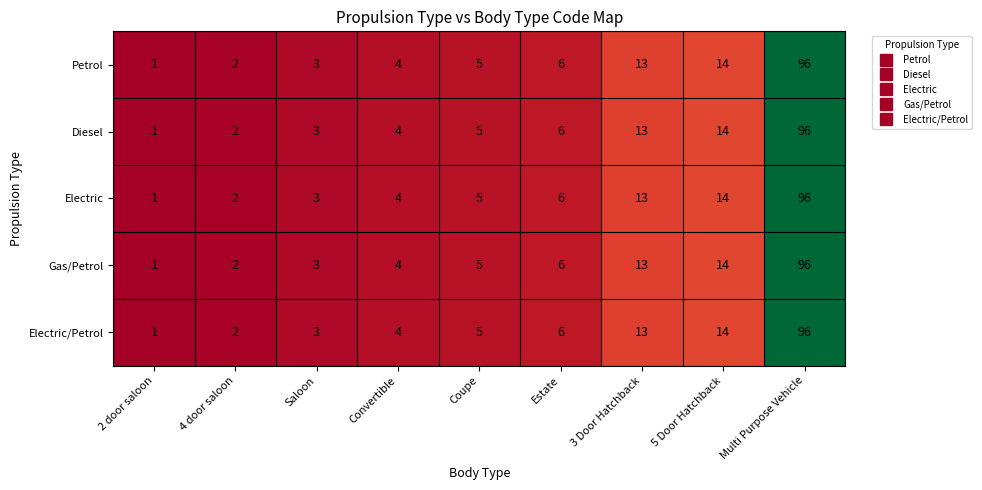

At which category does the chart reach its minimum across all series?

2 door saloon